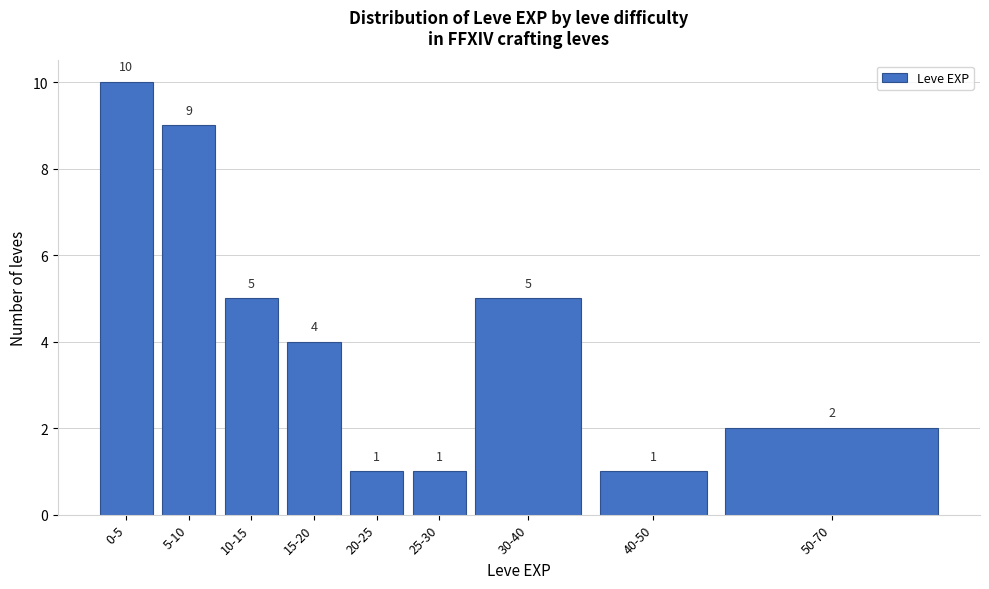

Reading left to right, transcribe all the data shown in this chart.

0-5=10	5-10=9	10-15=5	15-20=4	20-25=1	25-30=1	30-40=5	40-50=1	50-70=2